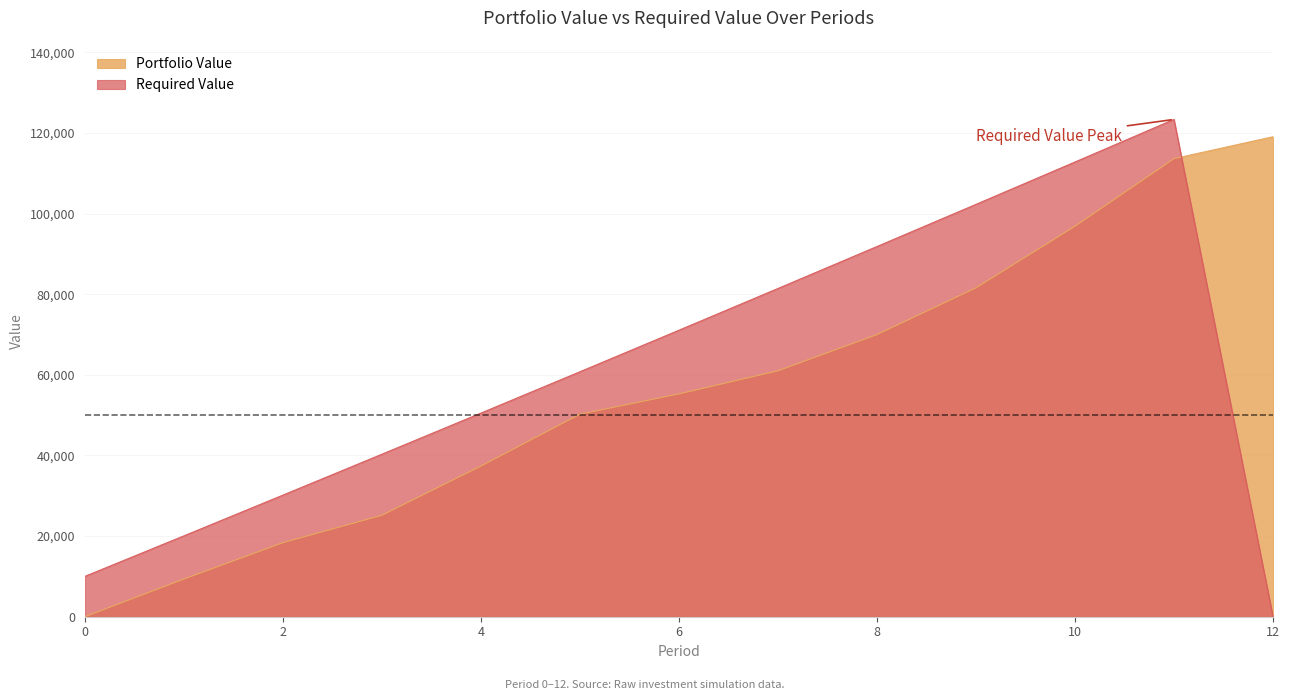

What are all the series names shown in the legend?

Portfolio Value, Required Value